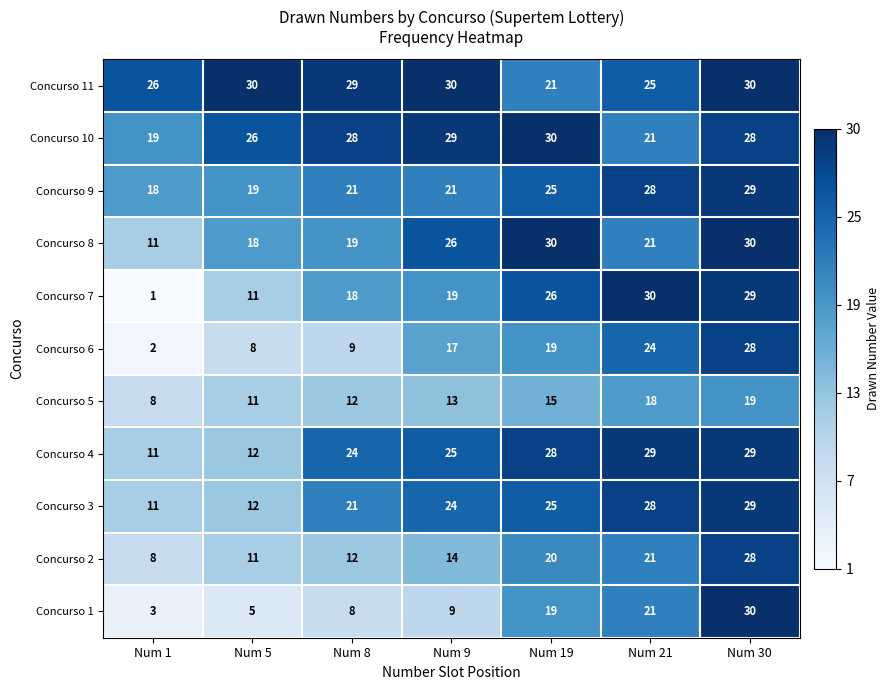

What is the spread (max minus min) of values at Num 19?

15